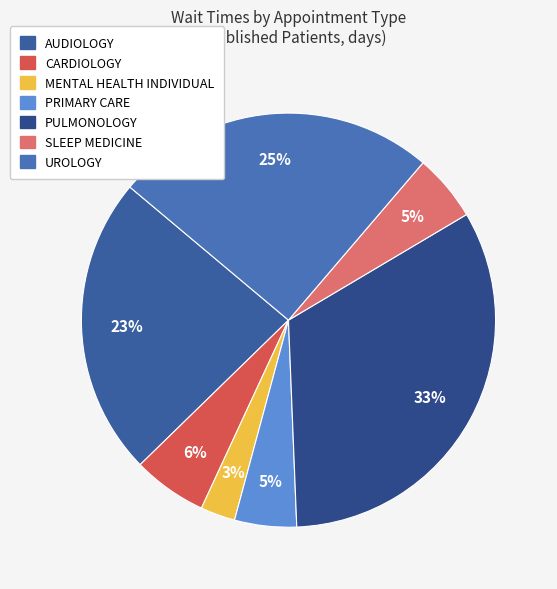

To the nearest percent, what is the average slice percentage?

14%